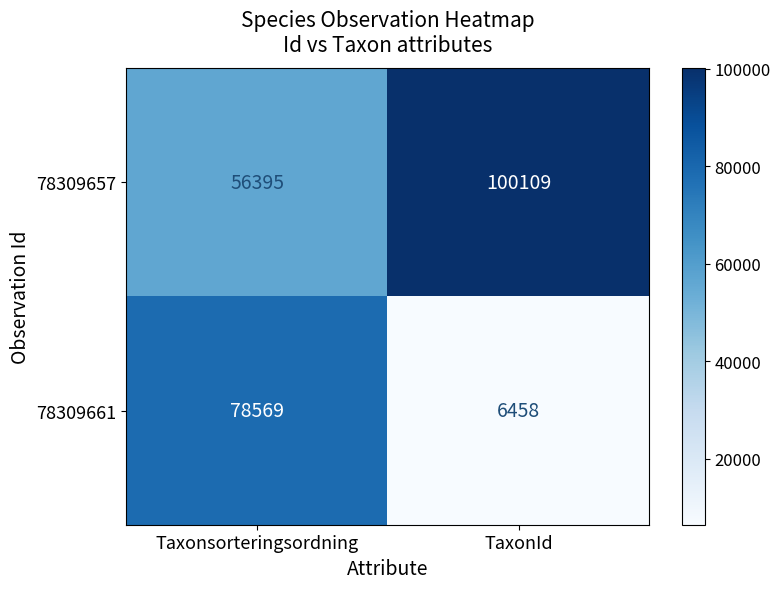

True or false: 78309657 has a value of 56395 at Taxonsorteringsordning.

True